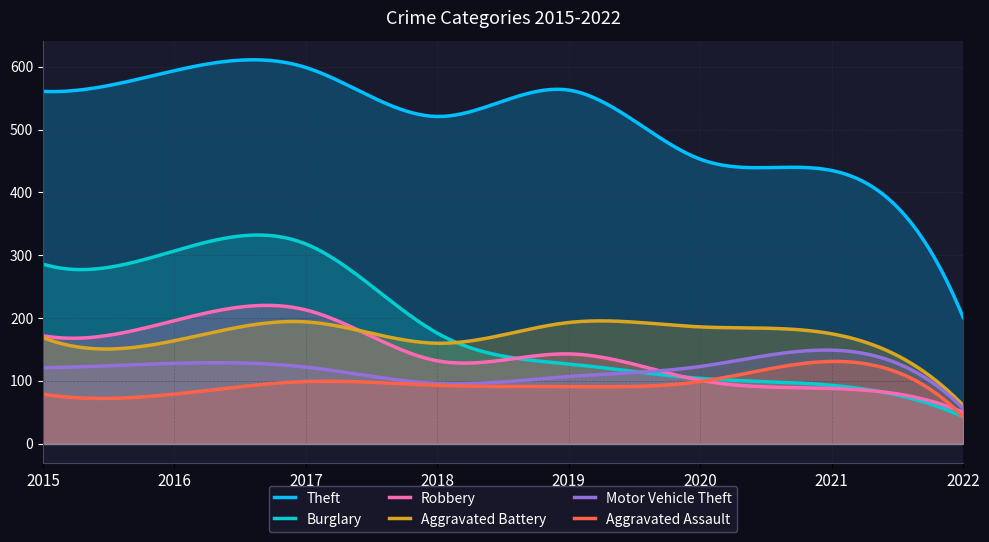

Which category has the highest value in the Aggravated Assault series?

2021